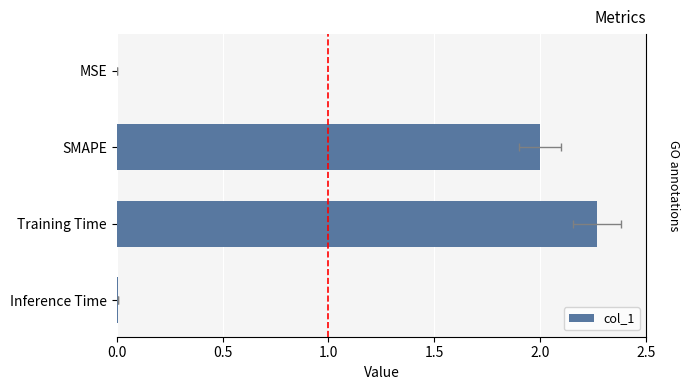

Is it true that the value at MSE is 0.0?

False